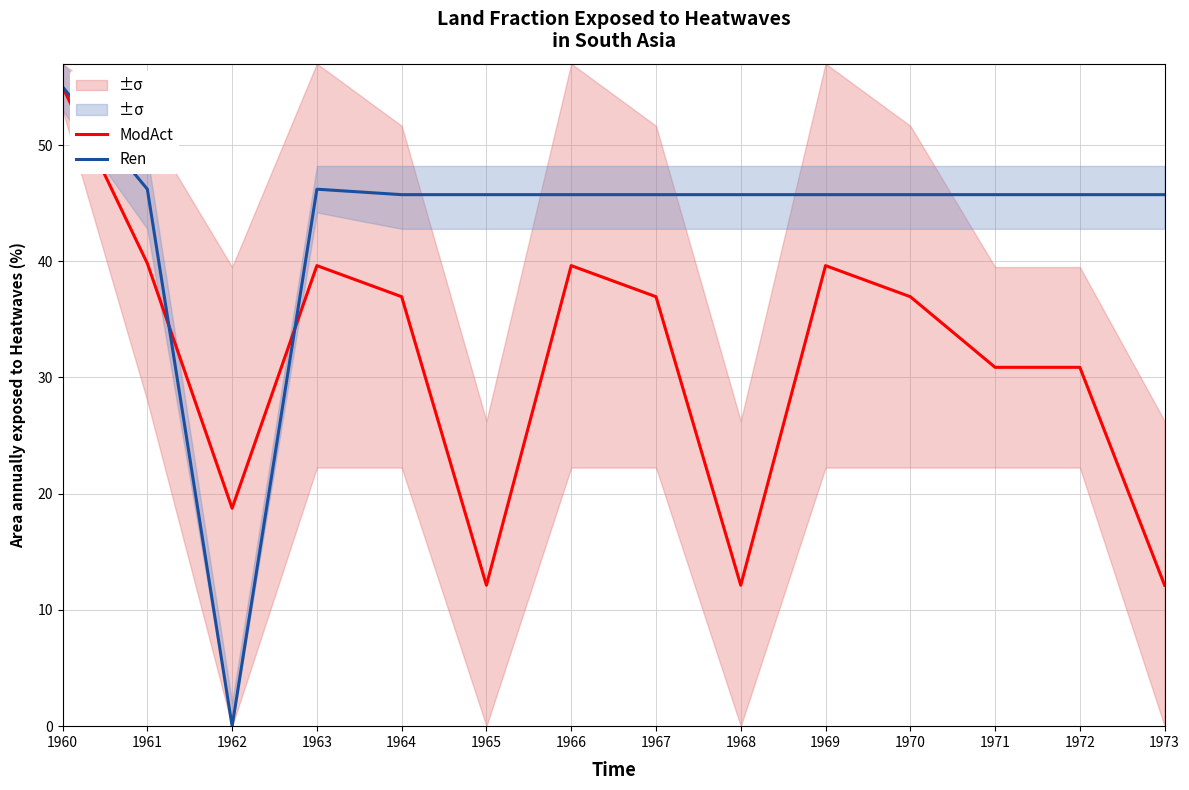

Count the number of categories in the chart.

14